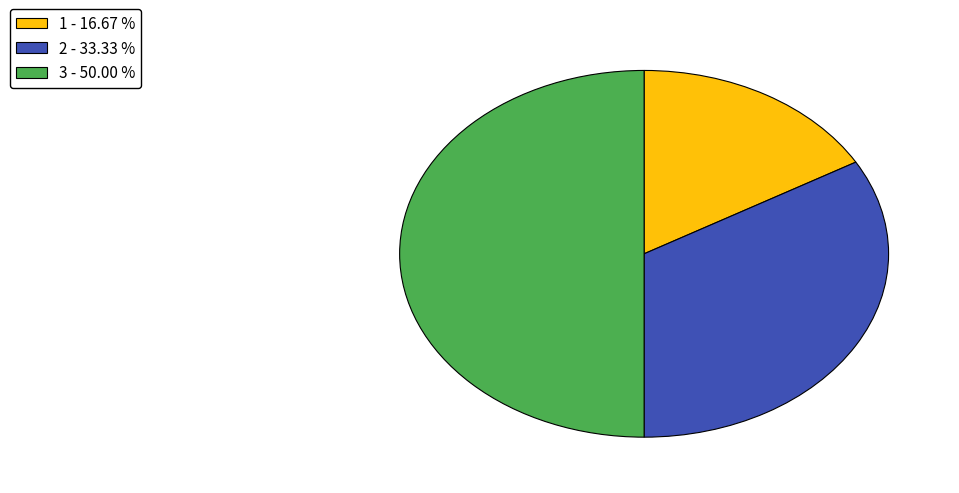

Is 1 the majority of the pie?

No